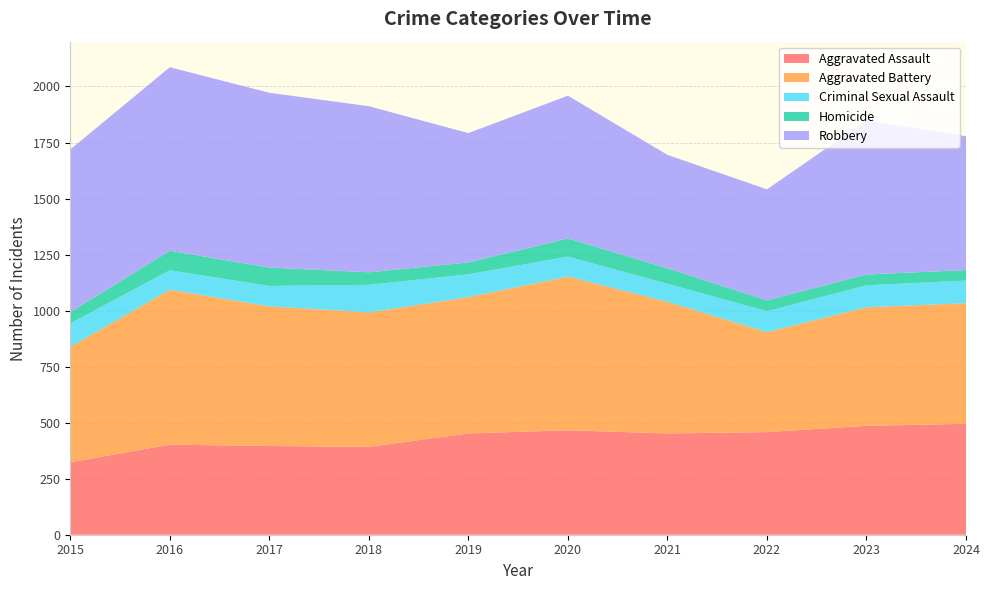

Reading right to left, list all the values displayed in this chart.

Aggravated Assault: 2024=495	2023=486	2022=458	2021=452	2020=466	2019=452	2018=392	2017=396	2016=402	2015=323
Aggravated Battery: 2024=538	2023=529	2022=446	2021=587	2020=686	2019=608	2018=600	2017=623	2016=691	2015=515
Criminal Sexual Assault: 2024=101	2023=98	2022=93	2021=81	2020=89	2019=102	2018=123	2017=91	2016=87	2015=105
Homicide: 2024=47	2023=48	2022=49	2021=69	2020=81	2019=53	2018=56	2017=82	2016=87	2015=50
Robbery: 2024=597	2023=687	2022=495	2021=506	2020=637	2019=577	2018=741	2017=780	2016=819	2015=726